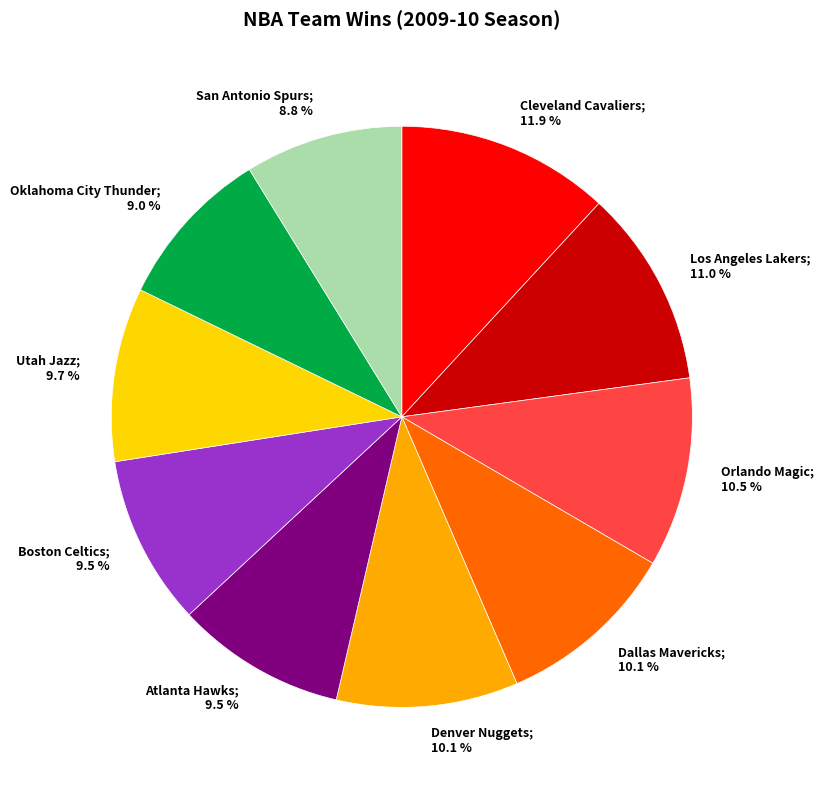

What is the ratio of the value at Orlando Magic to the value at Los Angeles Lakers?

1.0